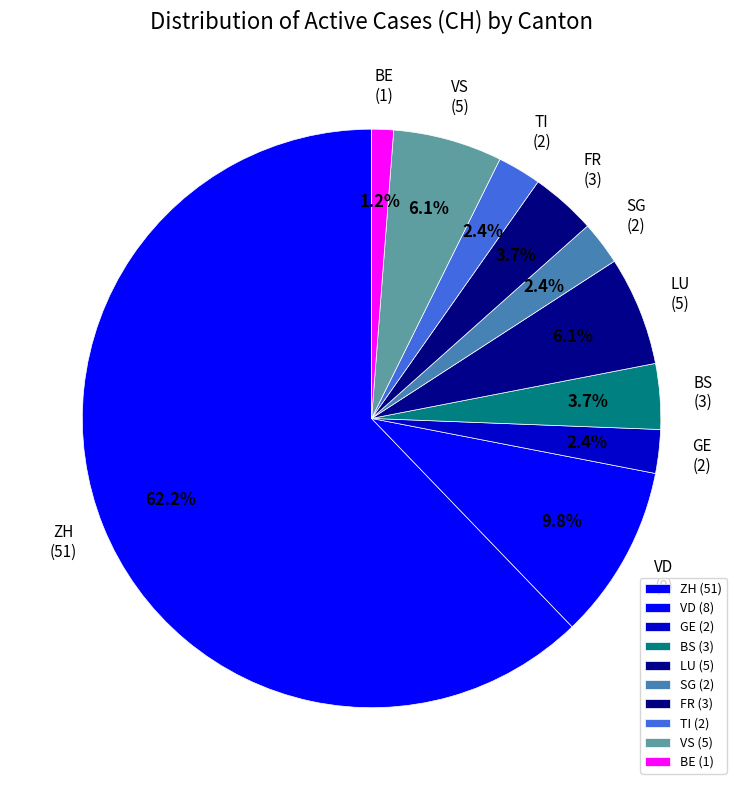

How many segments does this pie chart have?

10